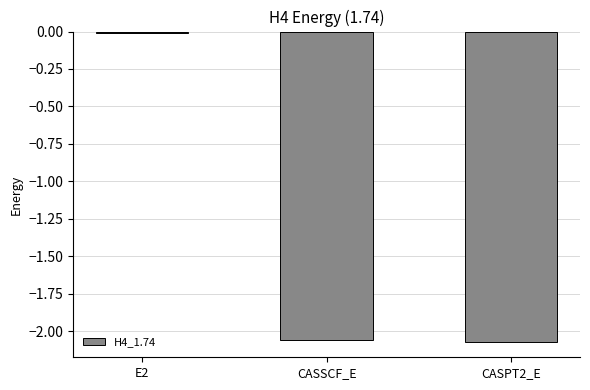

Which label corresponds to the largest value in the chart?

E2